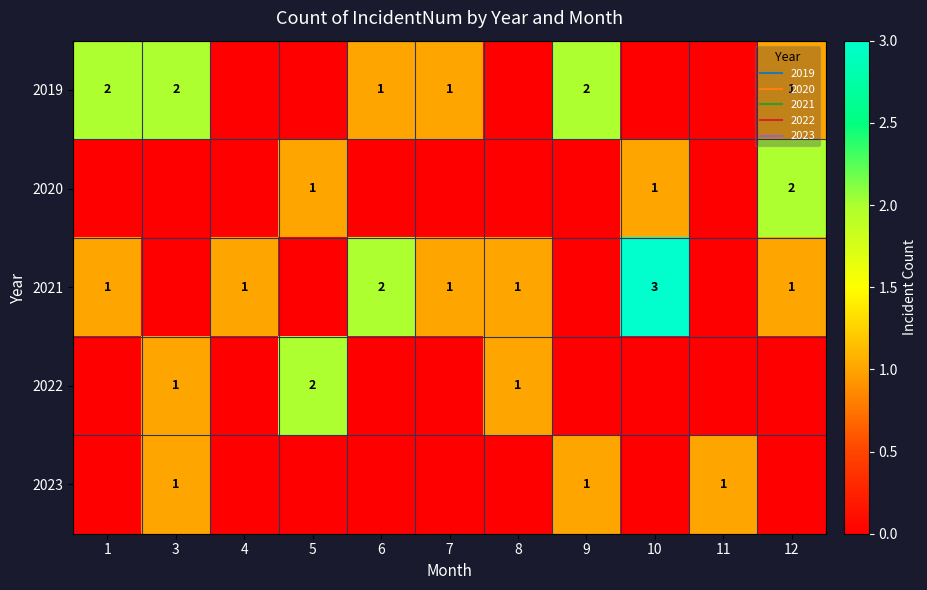

List the series in order of their peak value, highest first.

2021, 2019, 2020, 2022, 2023